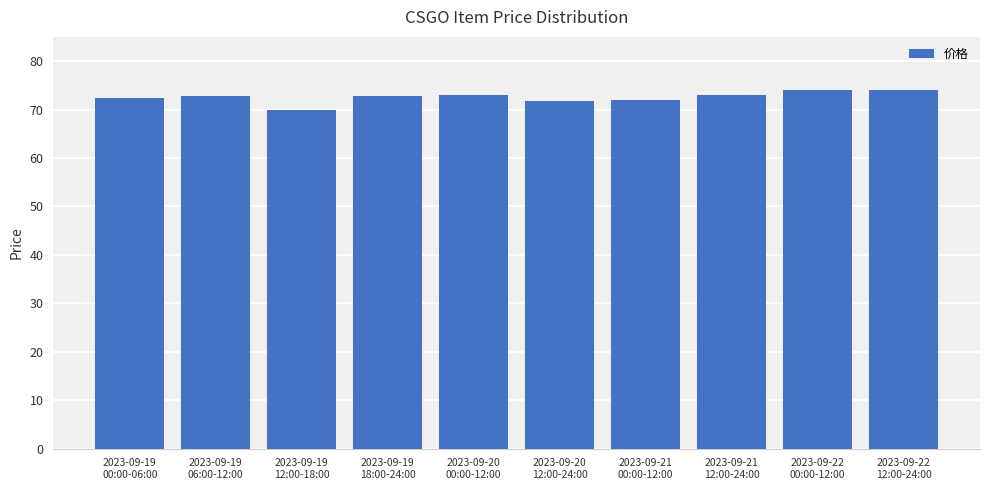

How many categories are shown in the chart?

10